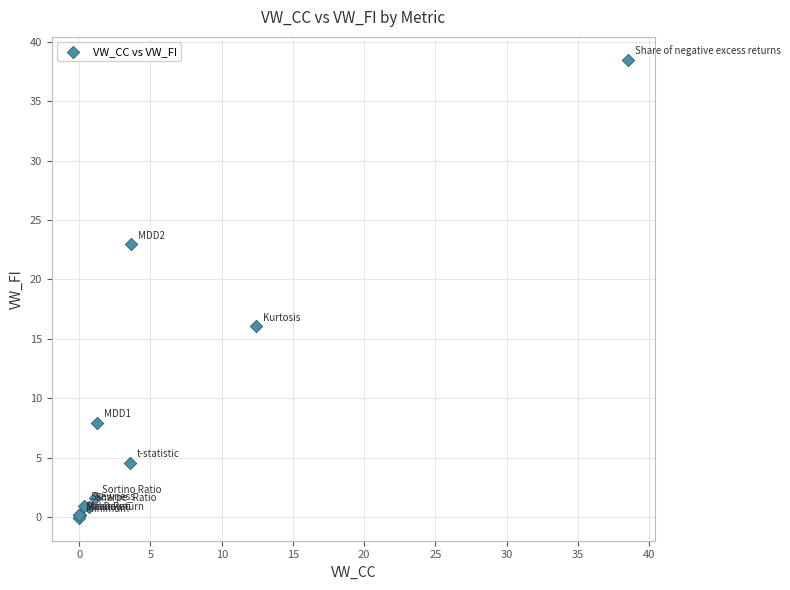

What Y value in the scatter plot is closest to 19?

16.0